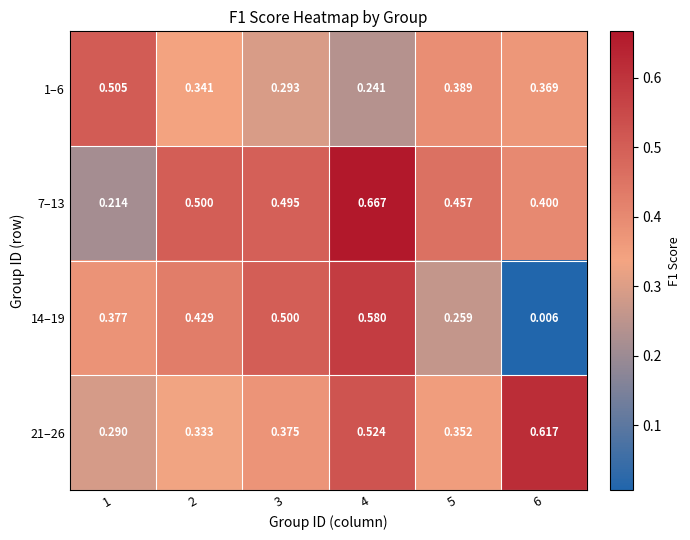

Is the value of 14–19 at 5 greater than the value of 1–6 at 4?

Yes